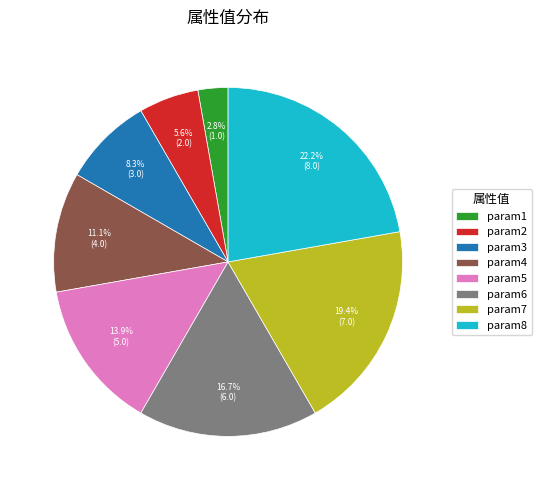

True or false: param6 accounts for 5% of the total.

False